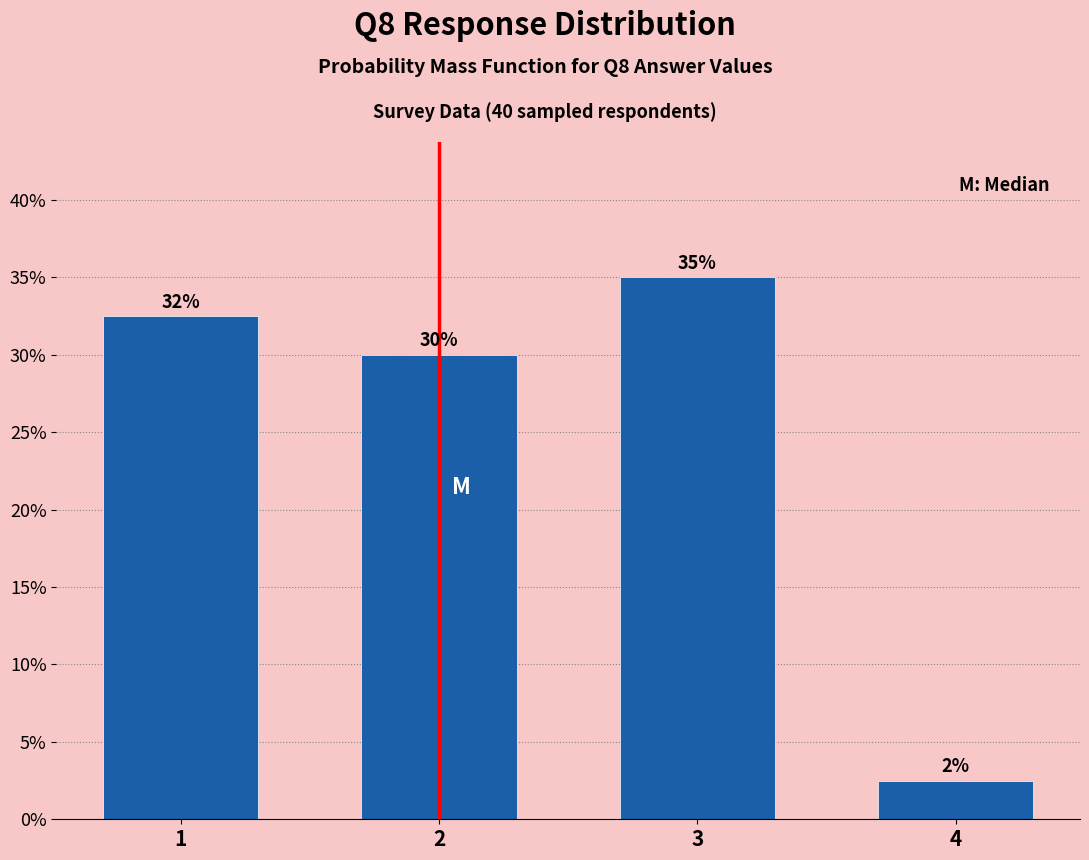

Approximately how many times larger is the value at 2 compared to 3?

0.9